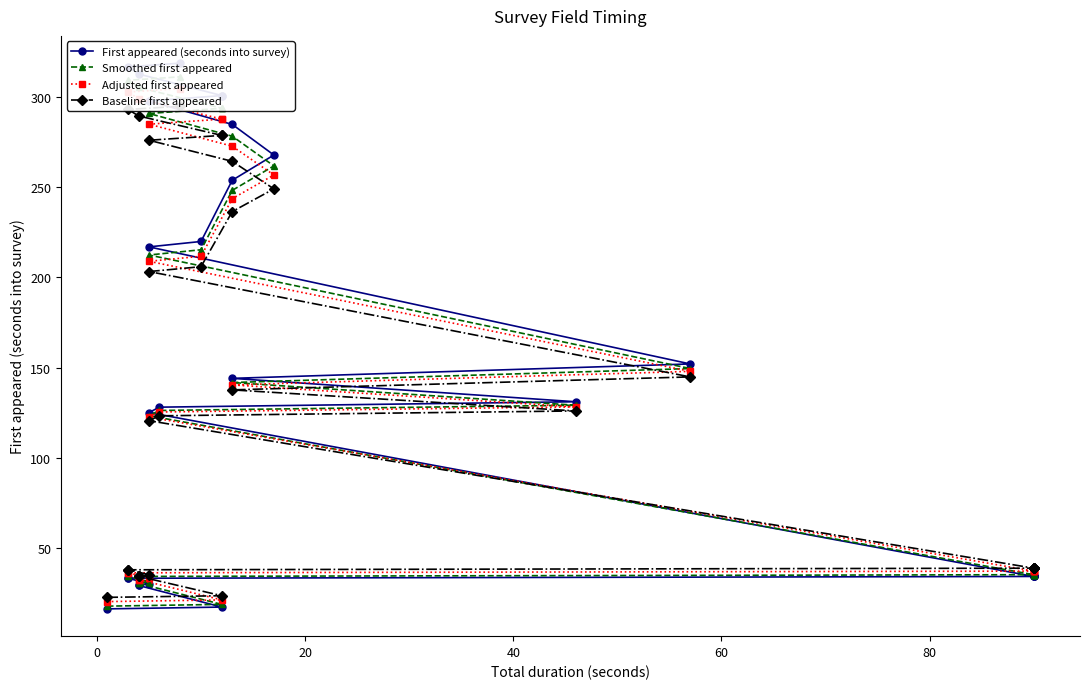

Which series has the largest range (max minus min)?

First appeared (seconds into survey)